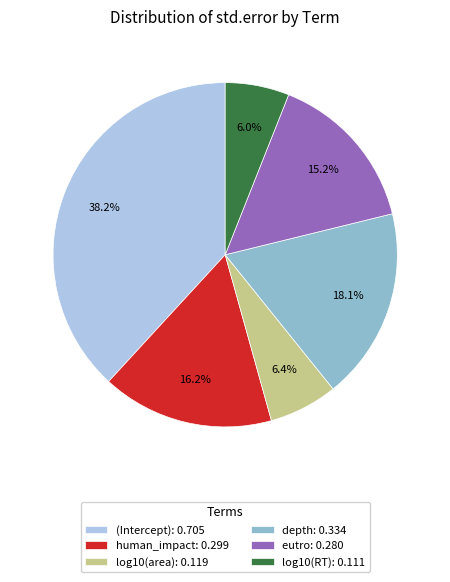

Between (Intercept) and depth, which is larger?

(Intercept)